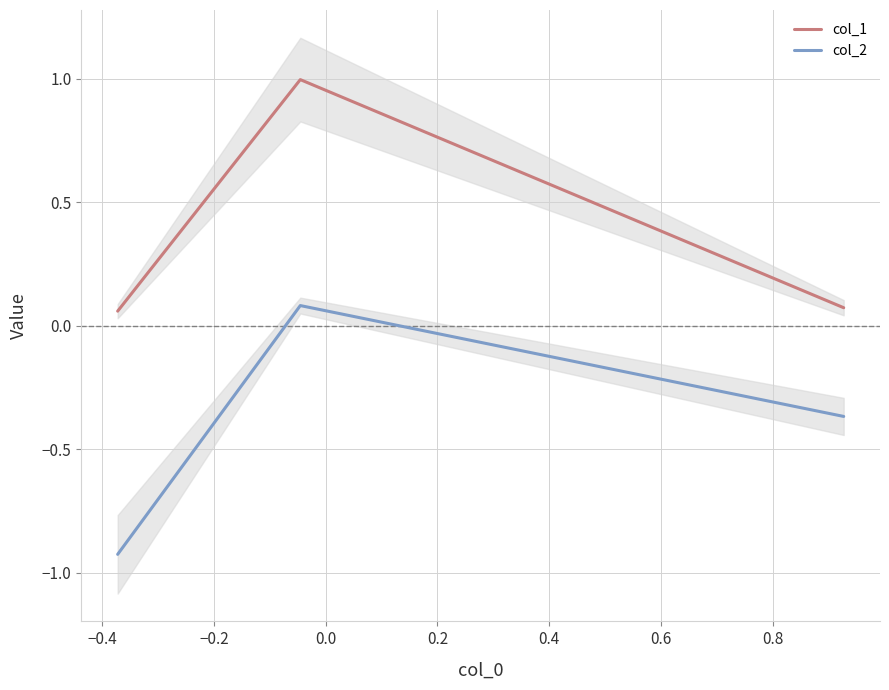

What are all the series names shown in the legend?

col_1, col_2